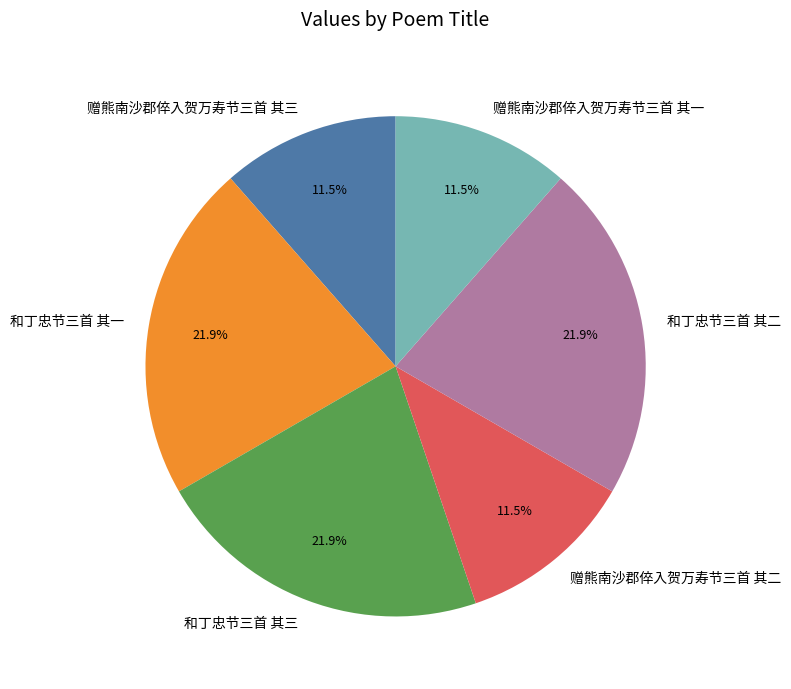

To the nearest percent, what portion does 和丁忠节三首 其三 represent?

22%